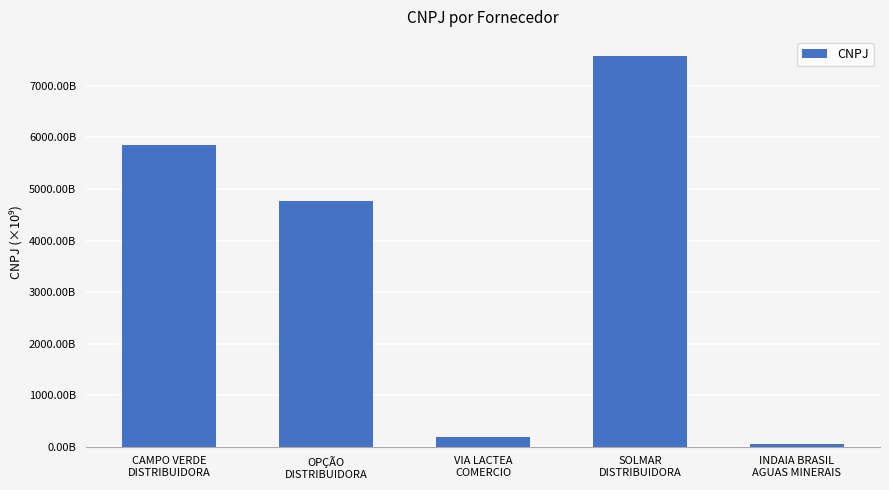

Count the number of values greater than 4763524000195.

2